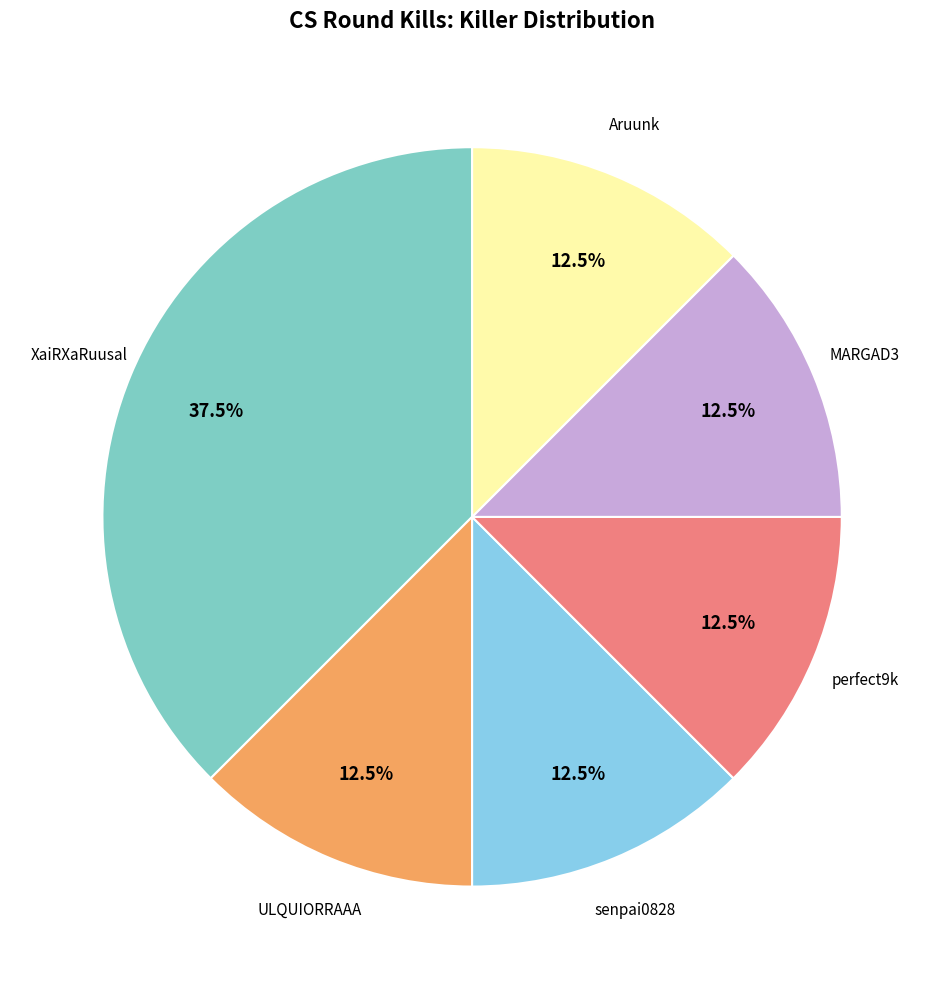

Is there a majority slice in this chart?

No